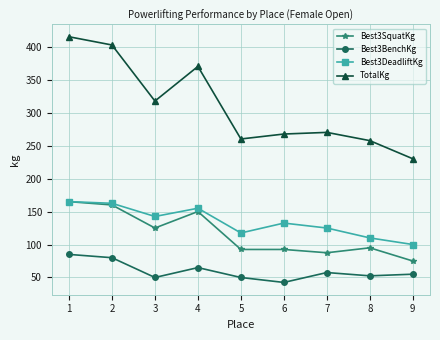

Count the number of categories in the chart.

9